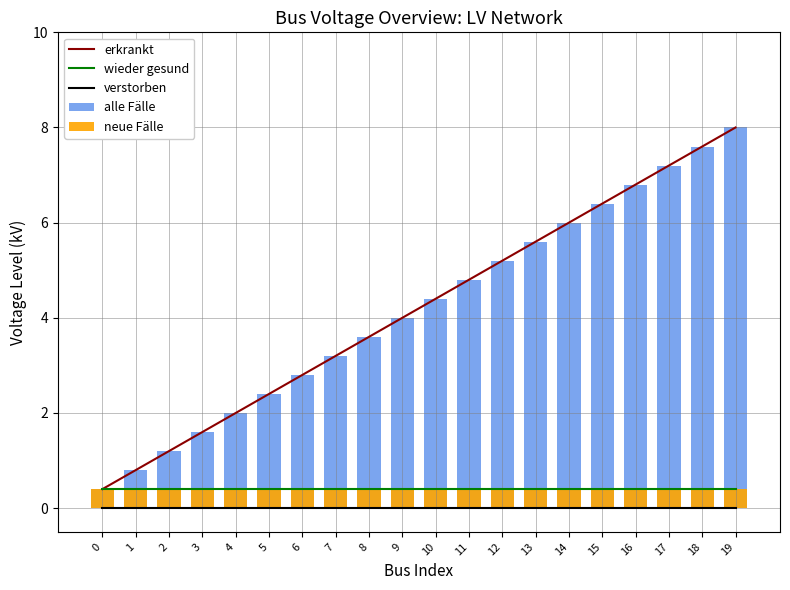

The wieder gesund series shows 0.4 at 8. True or false?

True